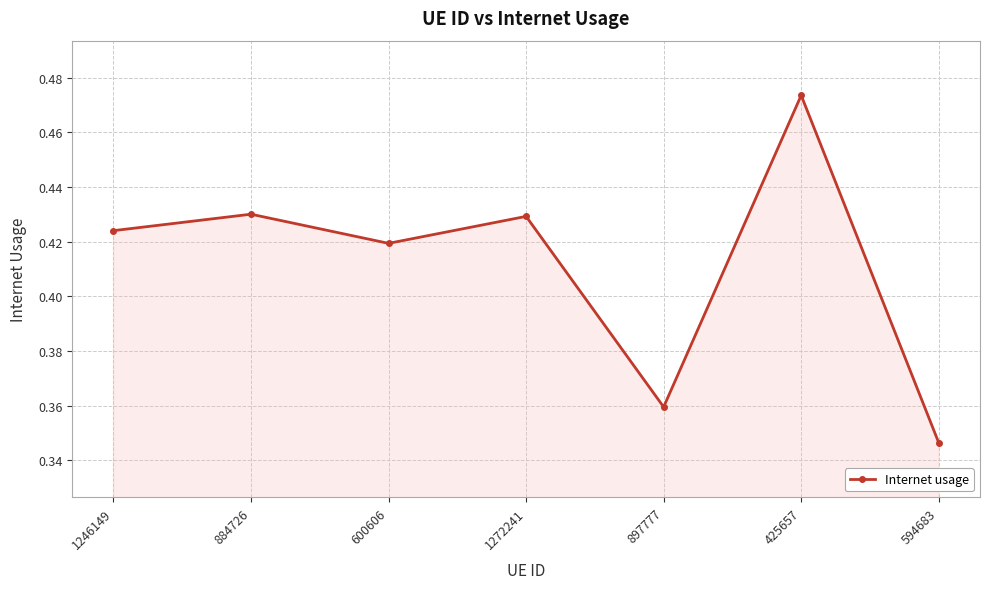

What is the change in value from 897777 to 425657?

+0.1